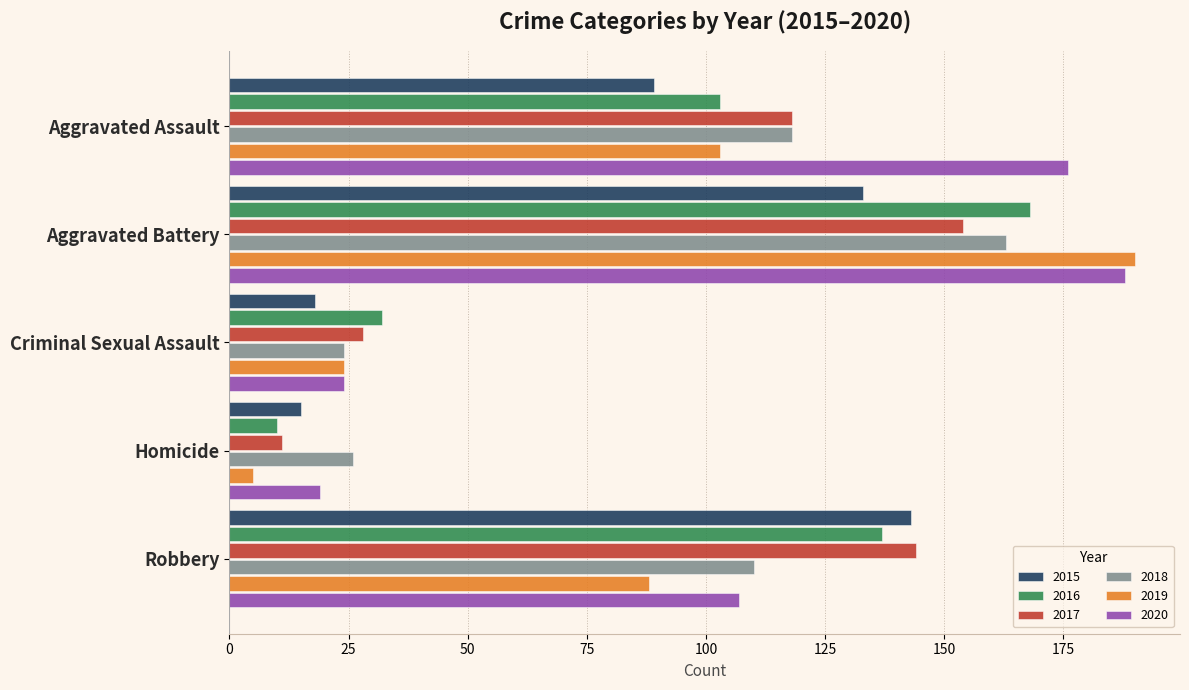

List the labels in order of 2017 value, smallest first.

Homicide, Criminal Sexual Assault, Aggravated Assault, Robbery, Aggravated Battery